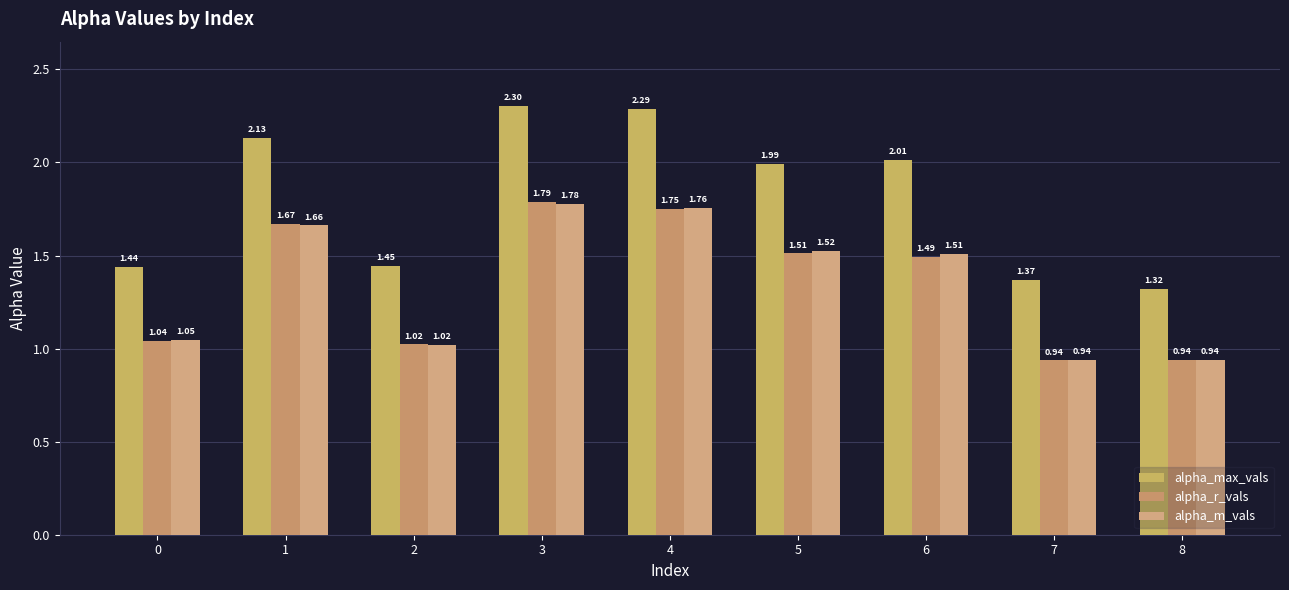

Between 1 and 7, which series saw the biggest shift?

alpha_max_vals